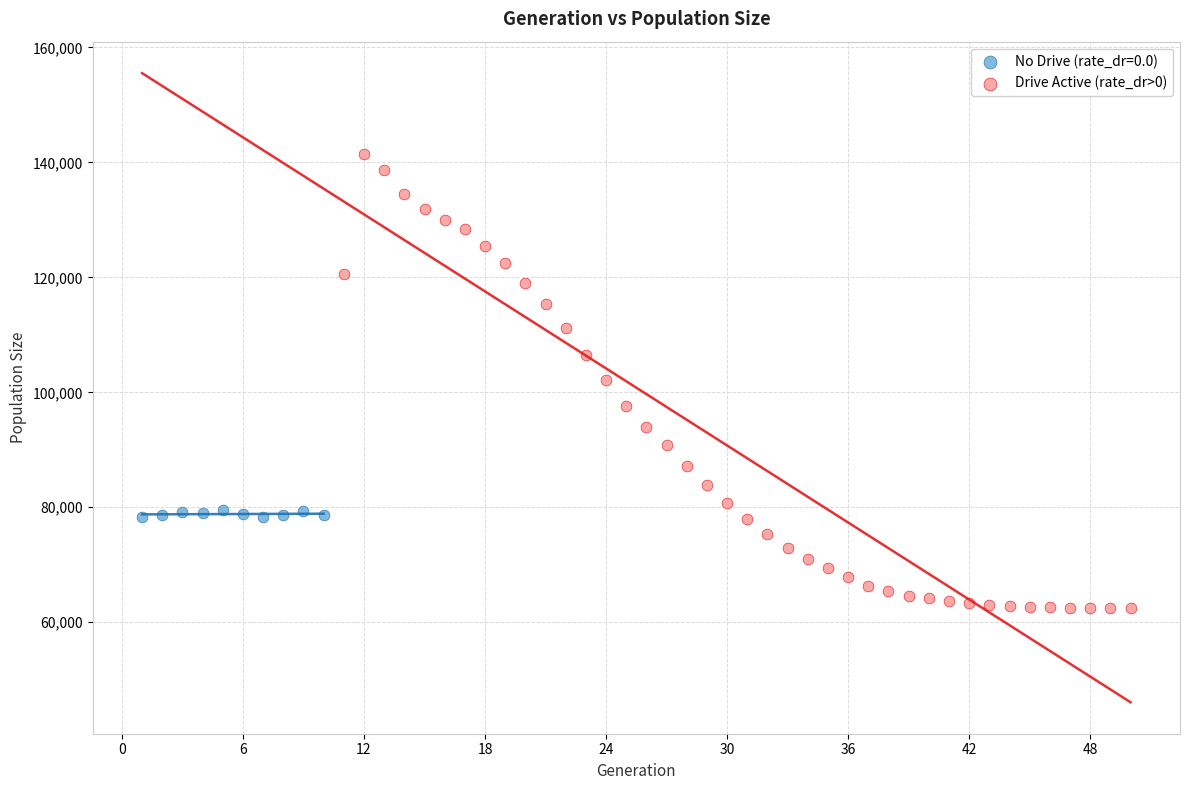

Which series reaches the maximum Y coordinate?

Drive Active (rate_dr>0)